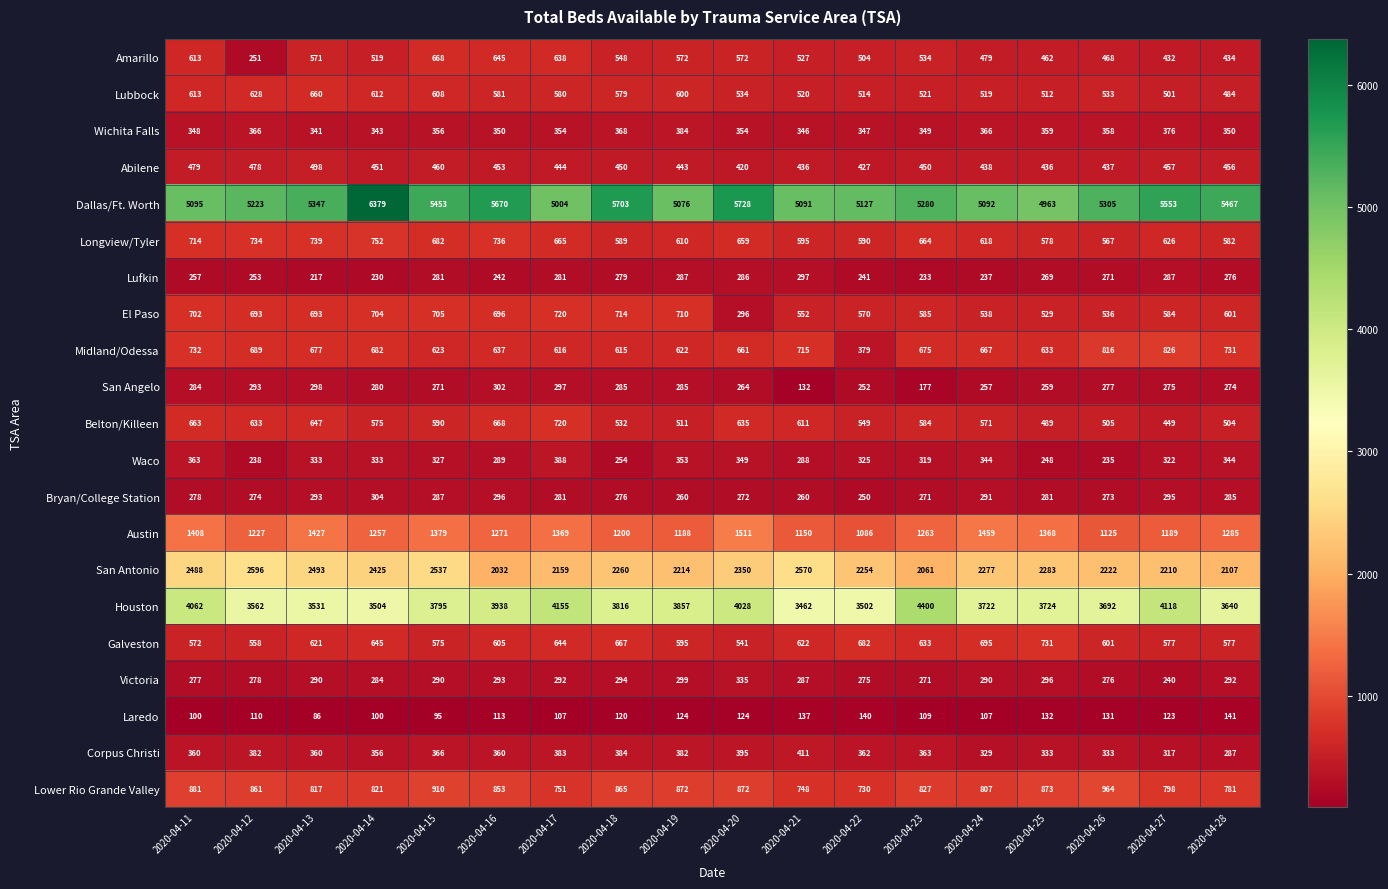

Count the number of categories in the chart.

18